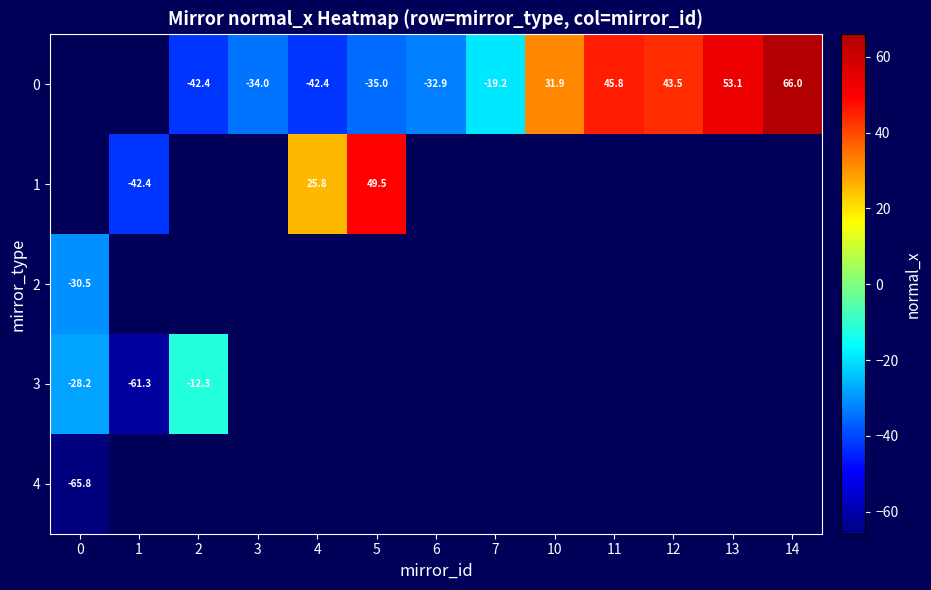

Is it true that row_4 equals -116.1 at 0?

False